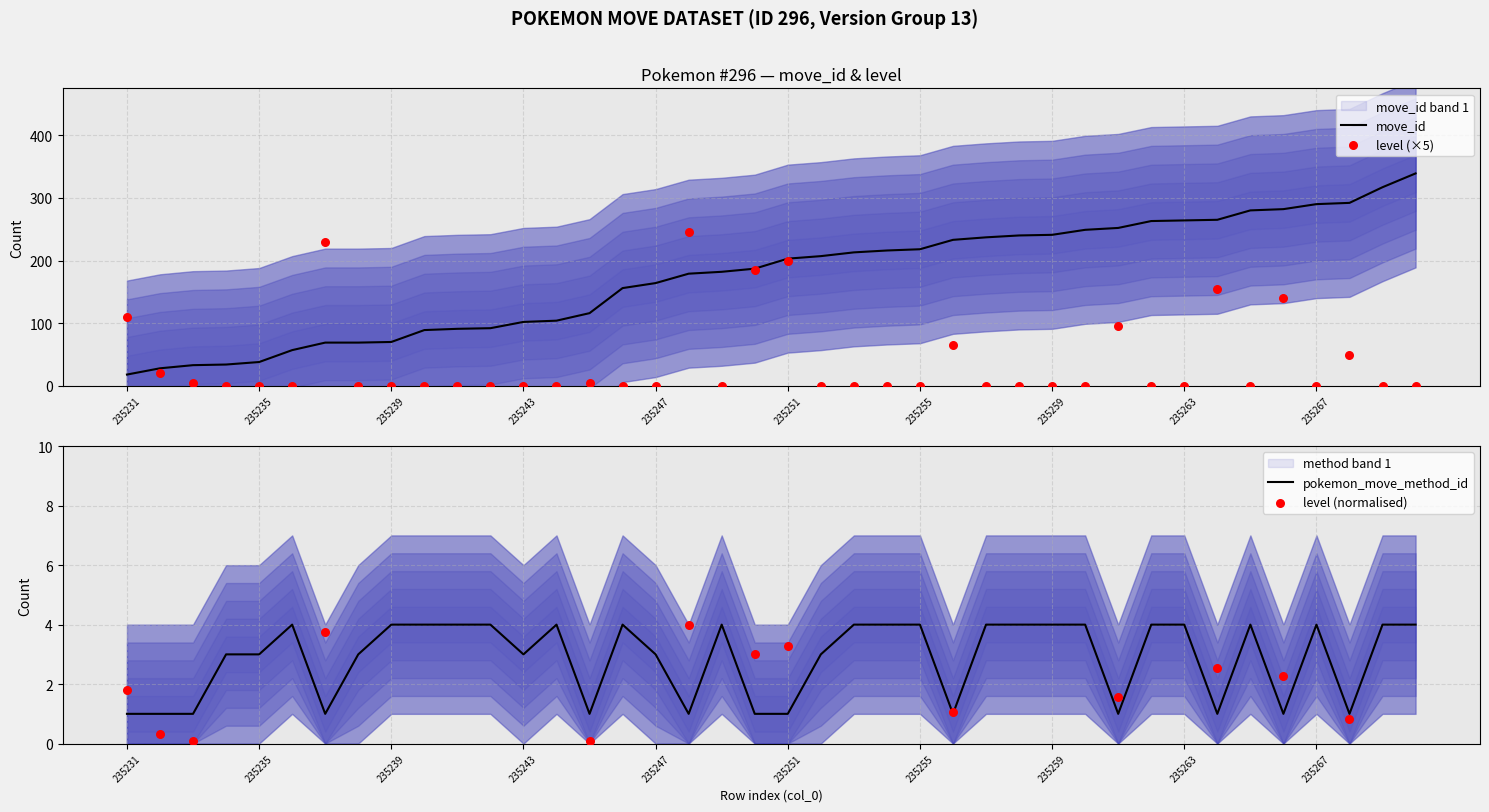

What are all the series names shown in the legend?

move_id, level (×5), pokemon_move_method_id, level (normalised)